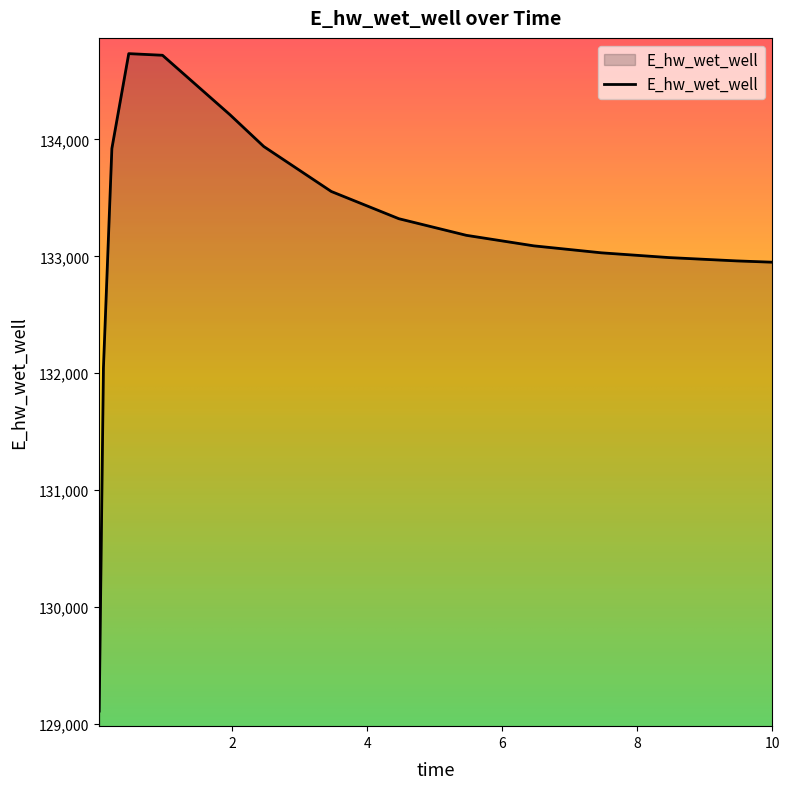

What is the difference between the maximum and minimum values?

5624.5